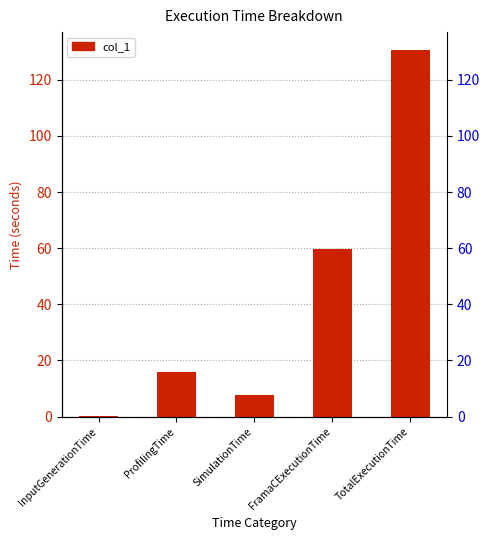

List the labels in order of value, smallest first.

InputGenerationTime, SimulationTime, ProfilingTime, FramaCExecutionTime, TotalExecutionTime